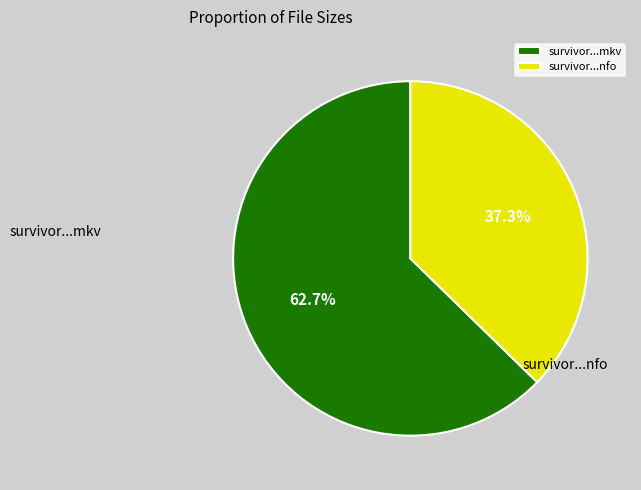

Which slice is the largest?

survivor...mkv